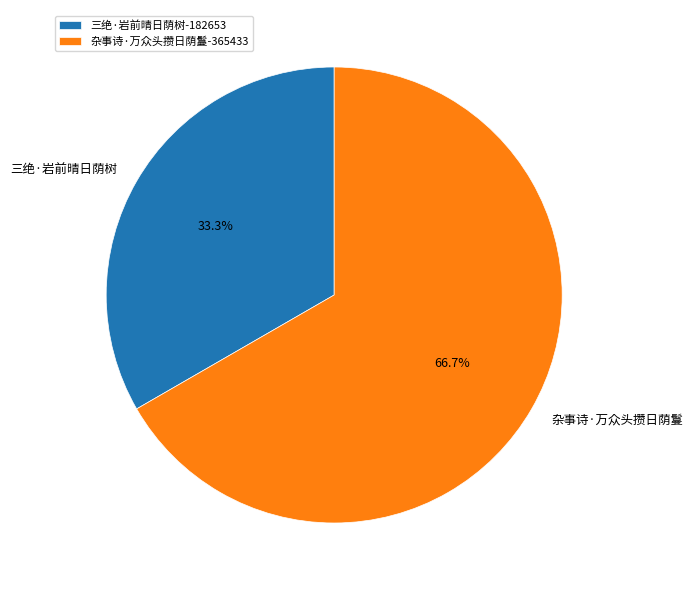

True or false: 杂事诗·万众头攒日荫鬘 accounts for 67% of the total.

True